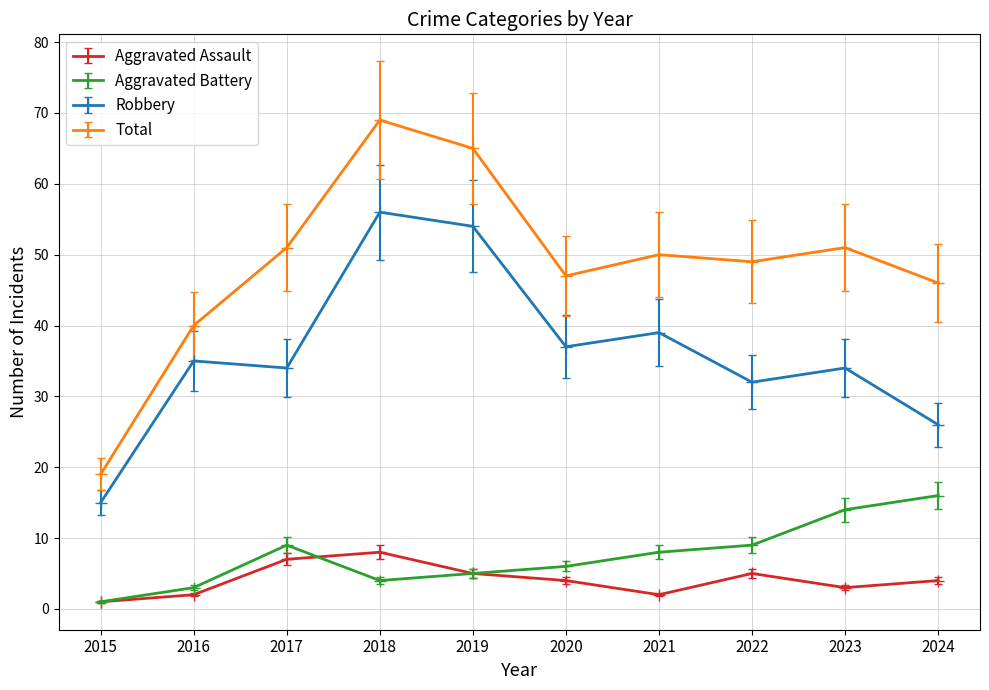

What is the sum of all Robbery values?

362